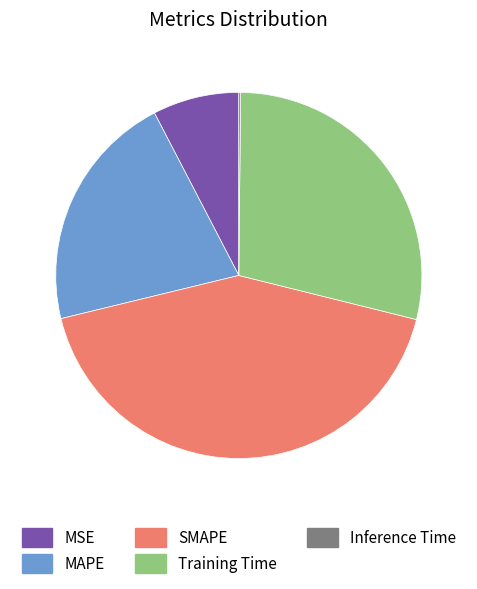

Does SMAPE account for over 50% of the chart?

No